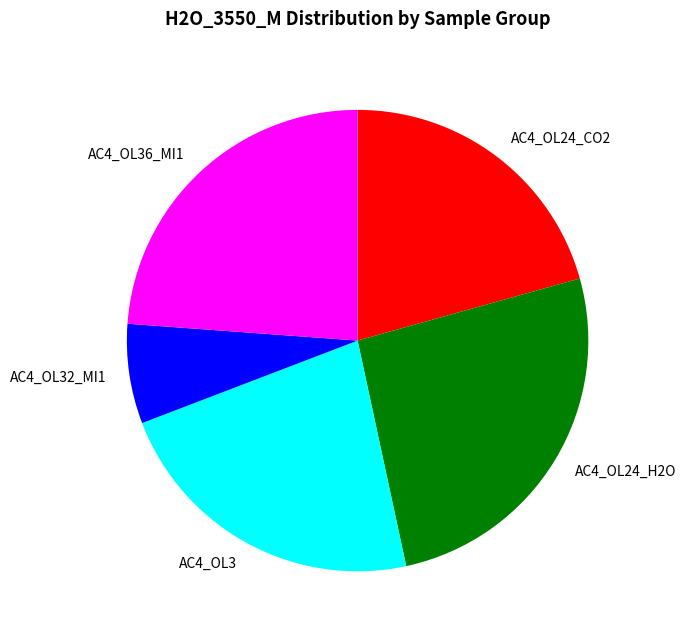

Rank the categories by value from lowest to highest.

AC4_OL32_MI1, AC4_OL24_CO2, AC4_OL3, AC4_OL36_MI1, AC4_OL24_H2O